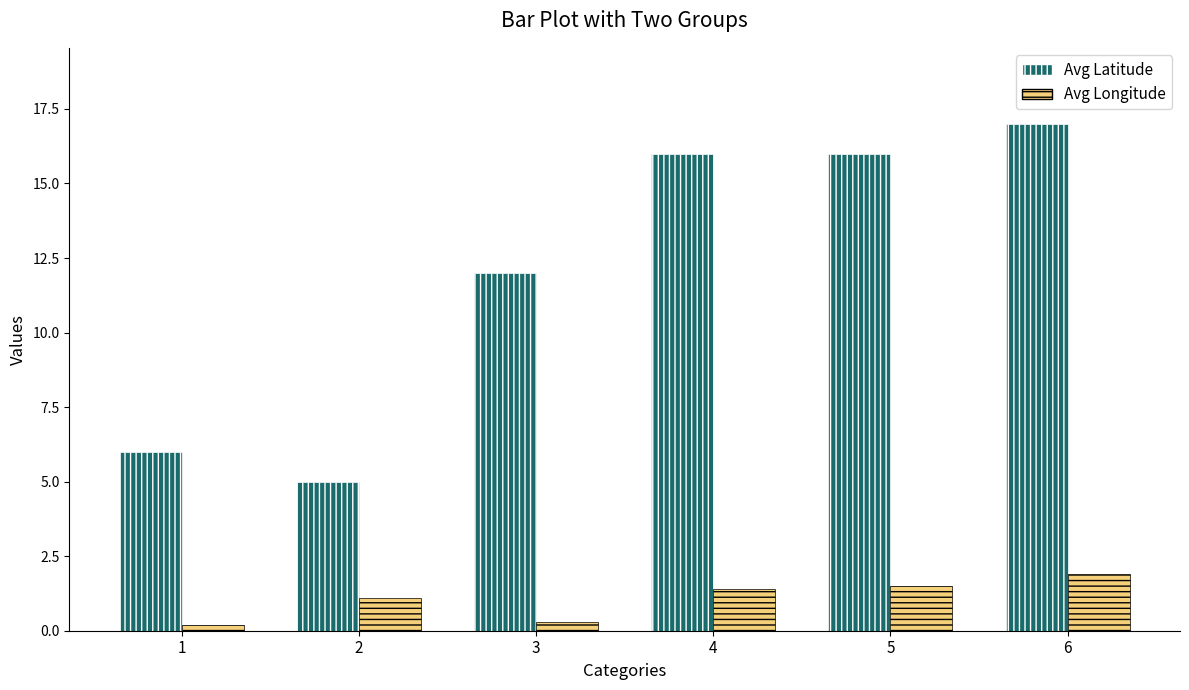

List the series in order of their peak value, lowest first.

Avg Longitude, Avg Latitude